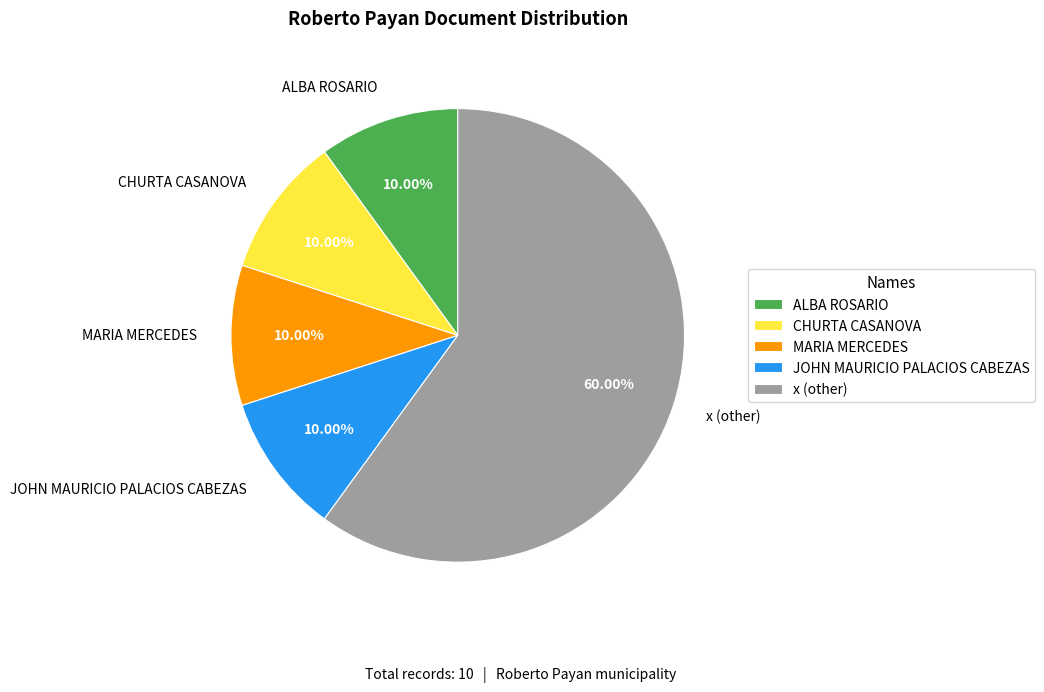

What is the ratio of the value at CHURTA CASANOVA to the value at x (other)?

0.2